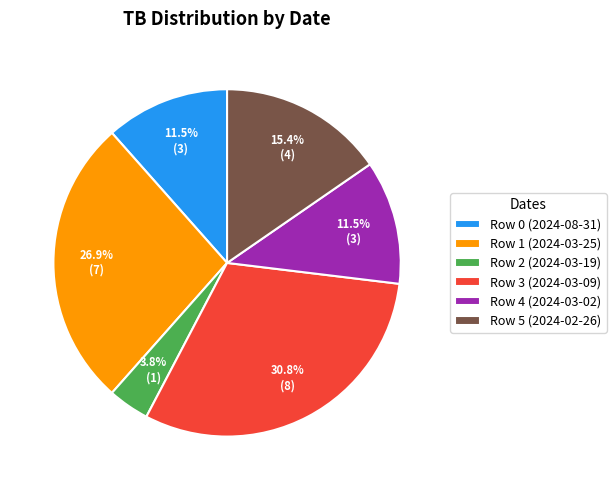

True or false: Row 0 (2024-08-31) accounts for 18% of the total.

False